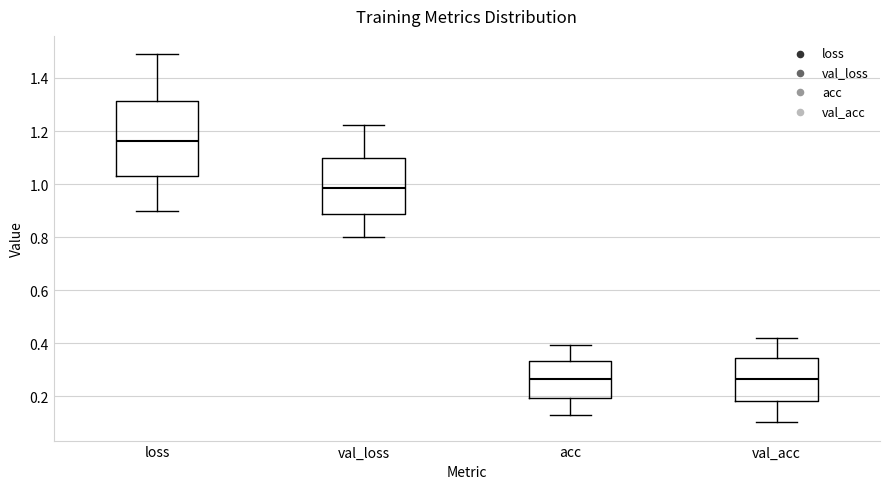

Where does the lower whisker of the box for val_acc end on the y-axis? The values are not printed on the chart, so give them approximately, as read against the axis.

0.10